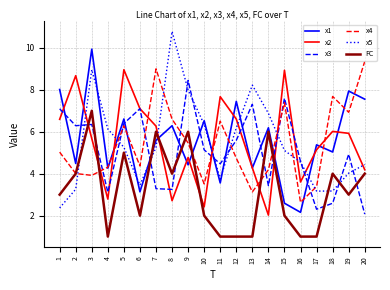

The x4 series shows 5.8 at 4. True or false?

False